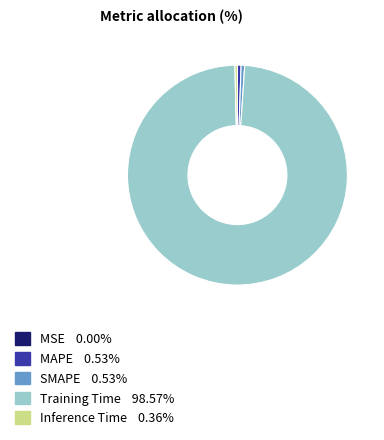

Is the sum of MAPE and Inference Time greater than half?

No